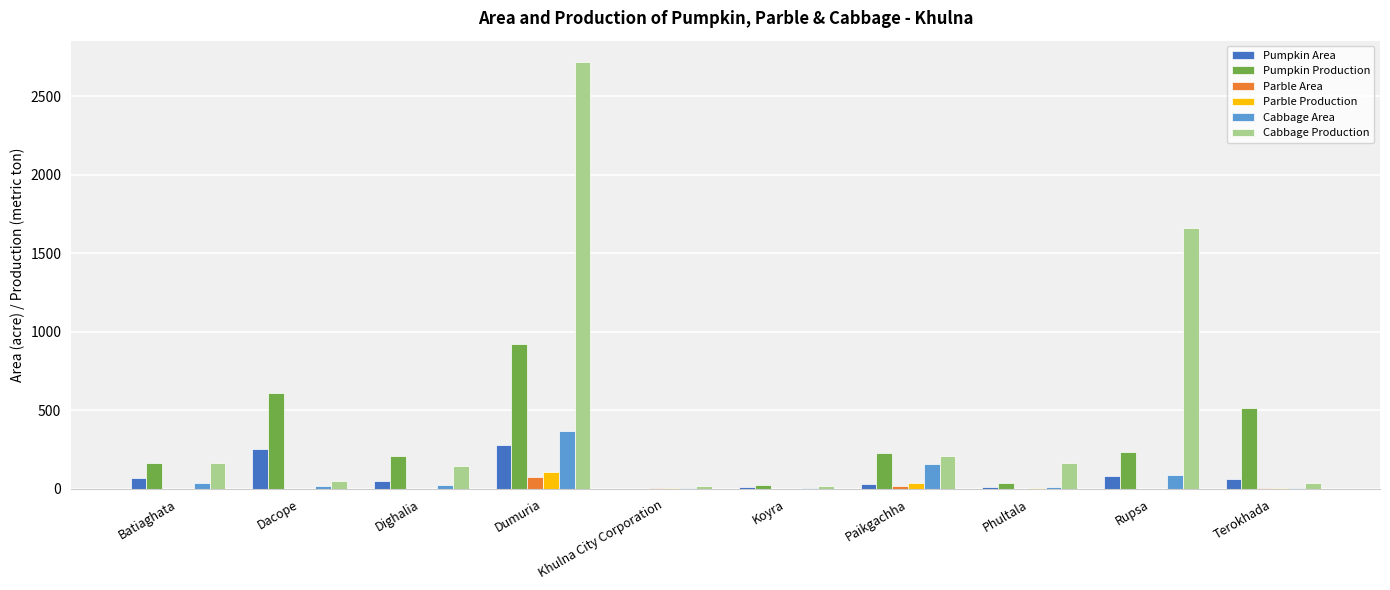

Which series has the largest total across all categories?

Cabbage Production